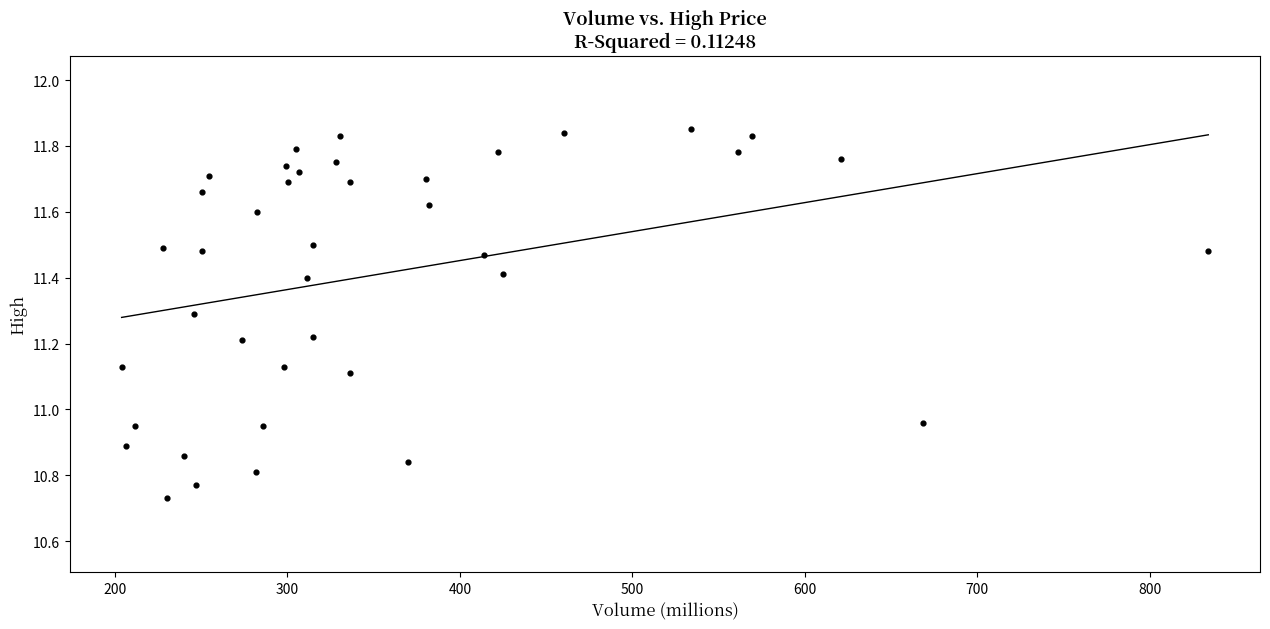

What is the range of Y values (max minus min)?

1.1